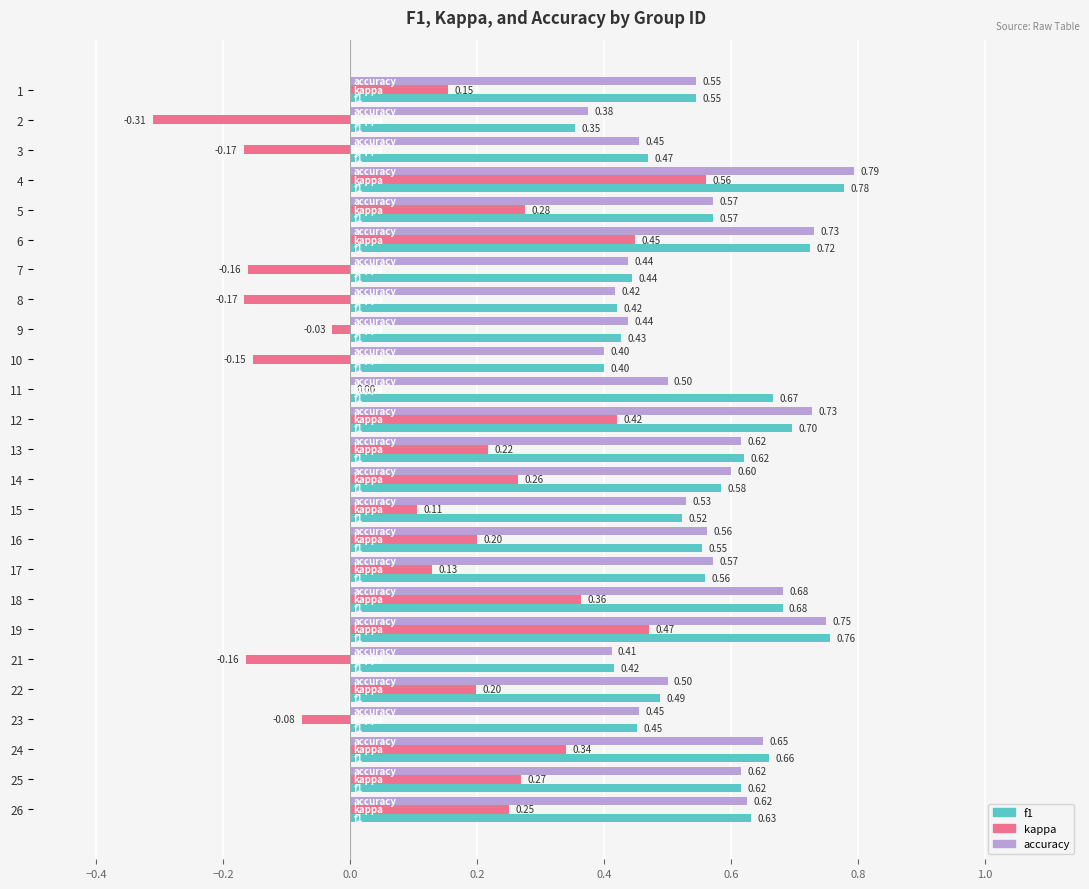

Which series changed the most between 6 and 22?

kappa